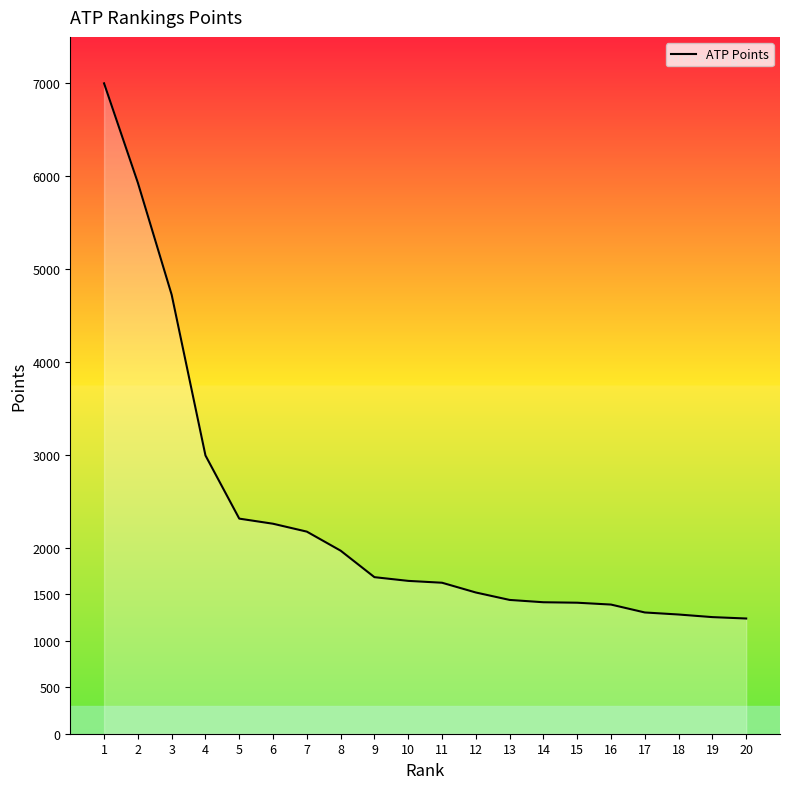

What is the difference between the maximum and minimum values?

5760